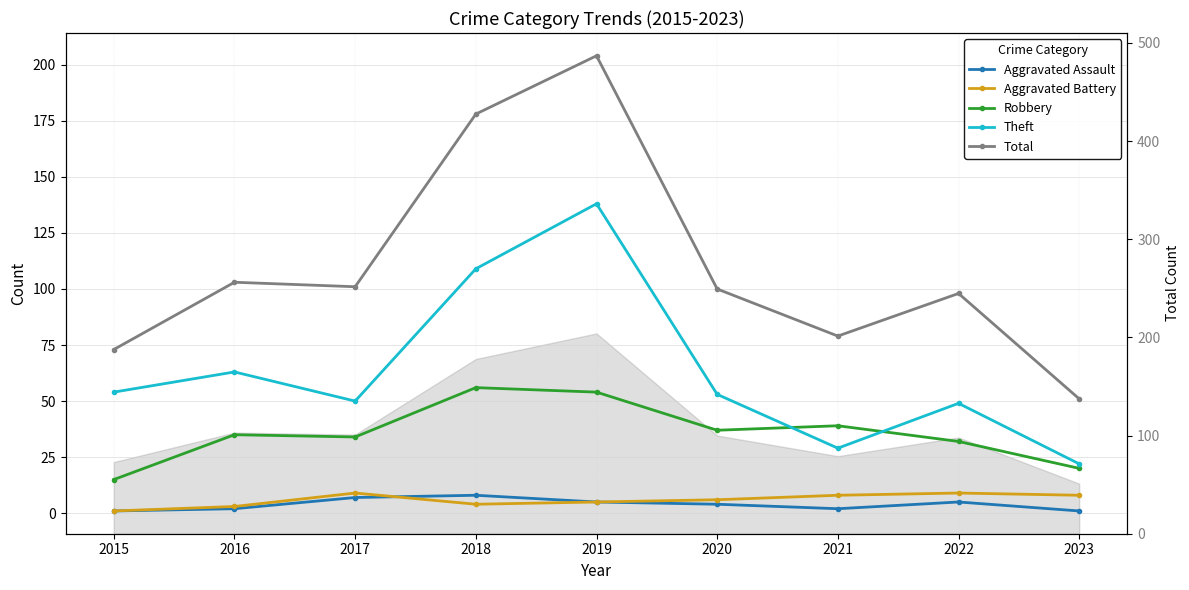

What is the total value across all series at 2020?

200